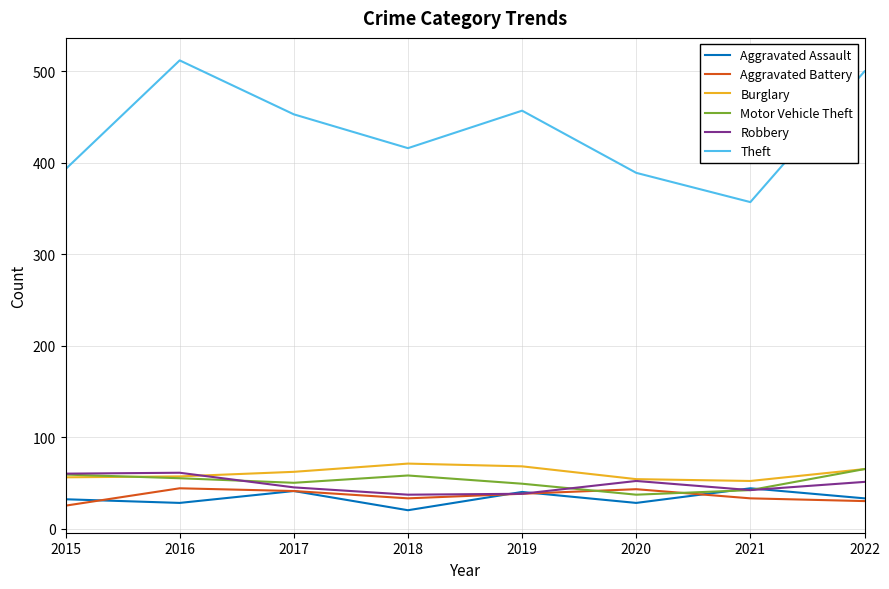

What is the approximate value of Aggravated Battery at 2022?

30